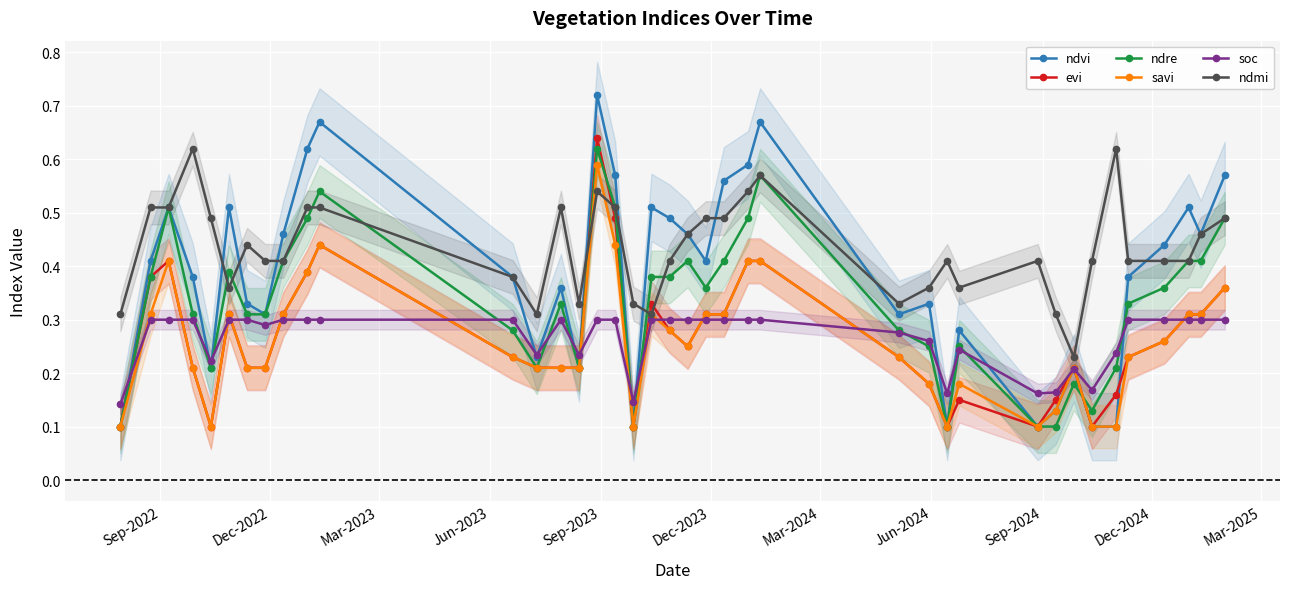

True or false: ndvi has more than 1 interior local peaks.

True